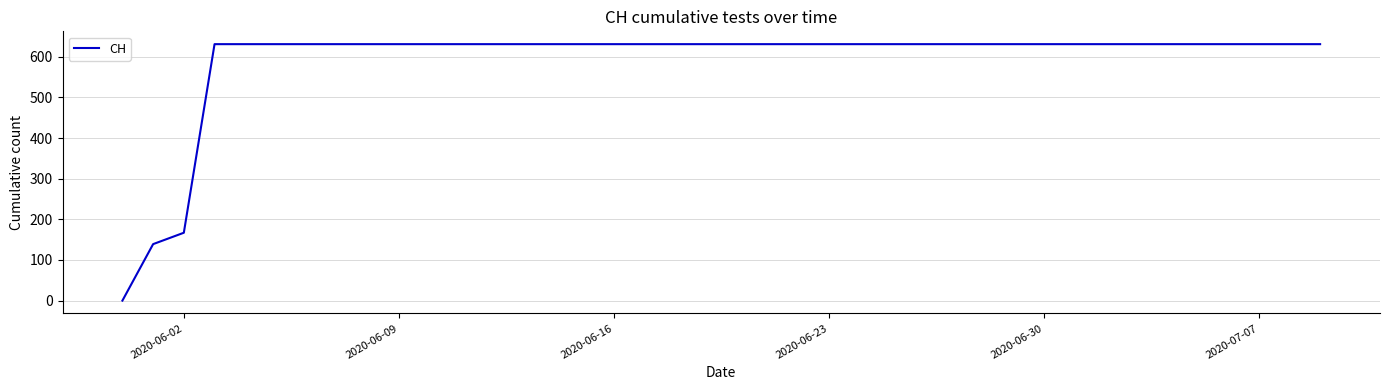

What is the difference between the maximum and second lowest values?

492